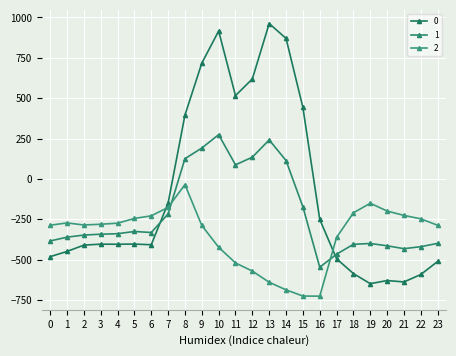

Rank the categories by 0 value from lowest to highest.

19, 21, 20, 22, 18, 23, 17, 0, 1, 2, 6, 4, 3, 5, 16, 7, 8, 15, 11, 12, 9, 14, 10, 13